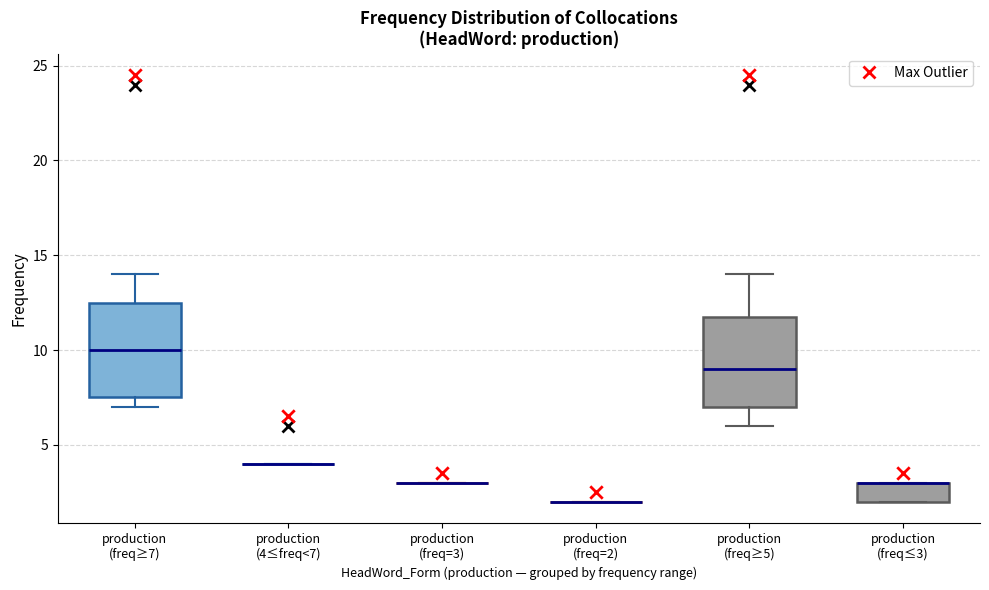

Reading left to right, read every box against the y-axis: the position of its median line, the range the box covers, and the ends of its whiskers. The values are not printed on the chart, so give them approximately, as read against the axis.

production (freq≥7): median 10.0, box 7.5 to 12.5, whiskers 7.0 to 14.0
production (4≤freq<7): box collapsed to a line at 4.0, whiskers 4.0 to 4.0
production (freq=3): box collapsed to a line at 3.0, whiskers 3.0 to 3.0
production (freq=2): box collapsed to a line at 2.0, whiskers 2.0 to 2.0
production (freq≥5): median 9.0, box 7.0 to 12.0, whiskers 6.0 to 14.0
production (freq≤3): median 3.0 (drawn on the box's upper edge), box 2.0 to 3.0, whiskers 2.0 to 3.0